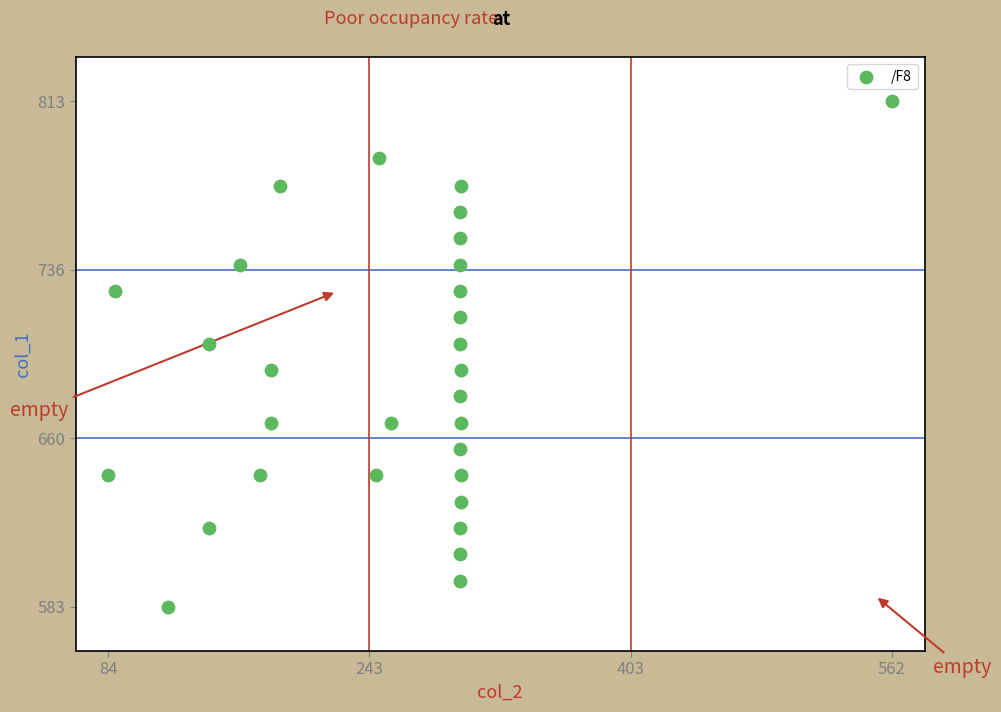

What is the range of Y values (max minus min)?

229.6